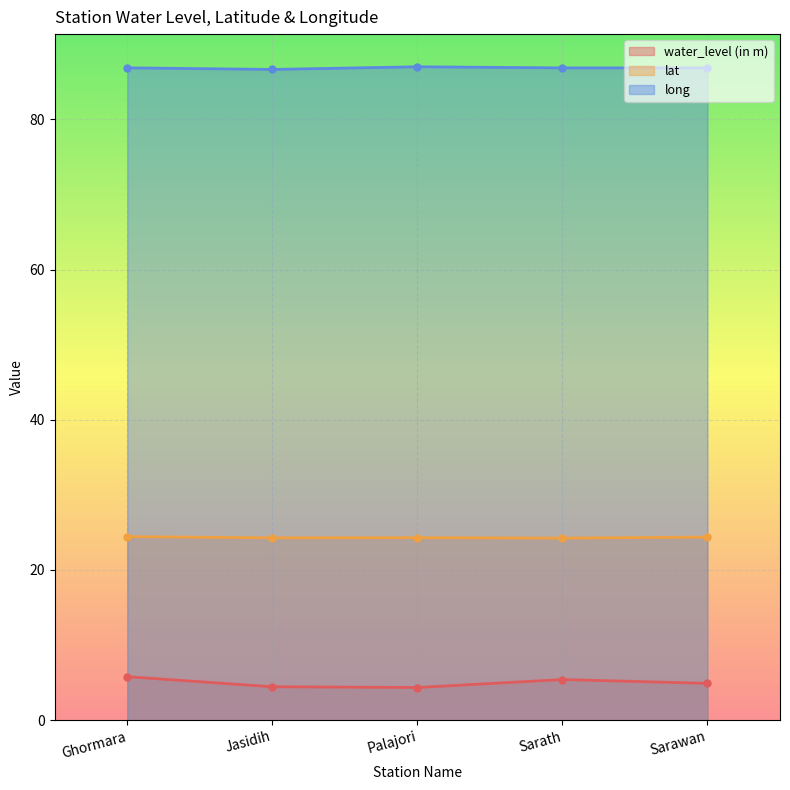

What is the highest value of the lat series?

24.4